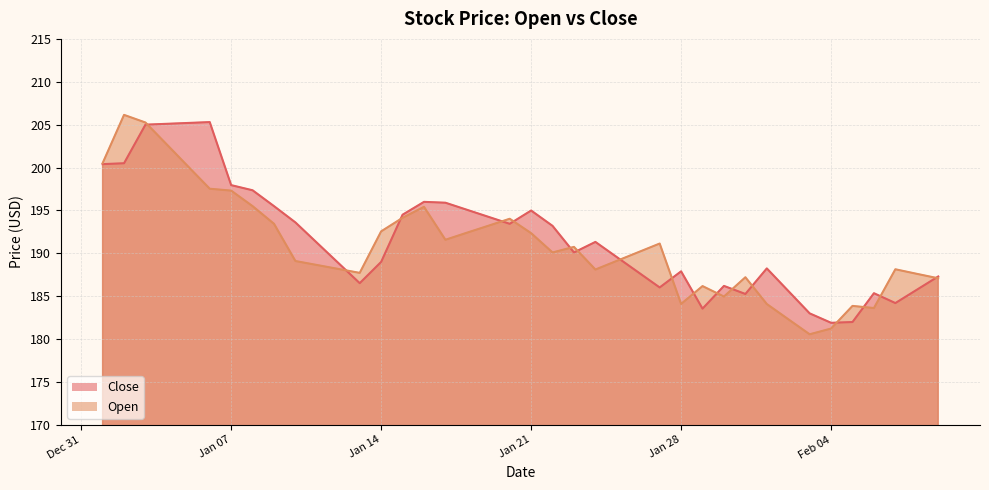

What is the label of the 30th point from the right?

2025-01-11